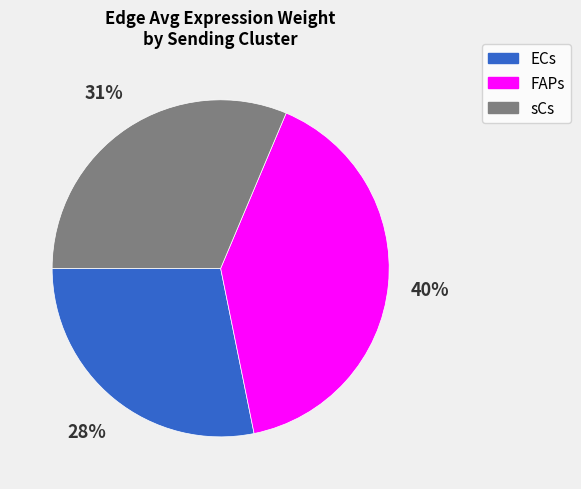

True or false: FAPs accounts for 40% of the total.

True